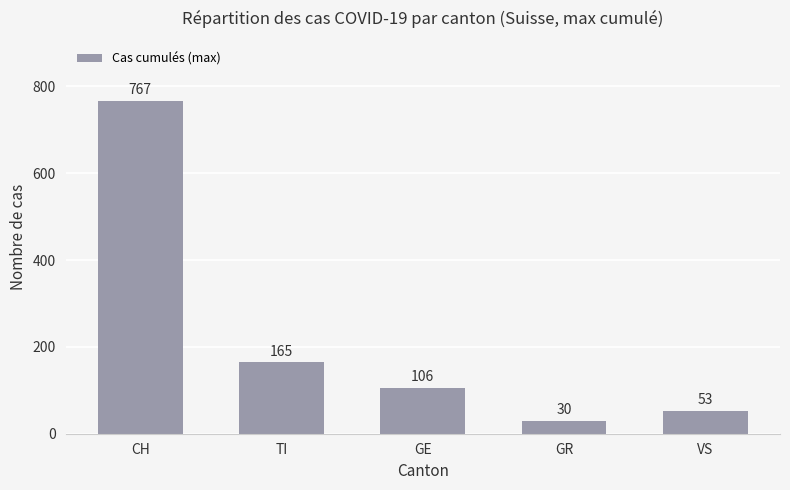

Where is the data nearest to the value 398?

TI